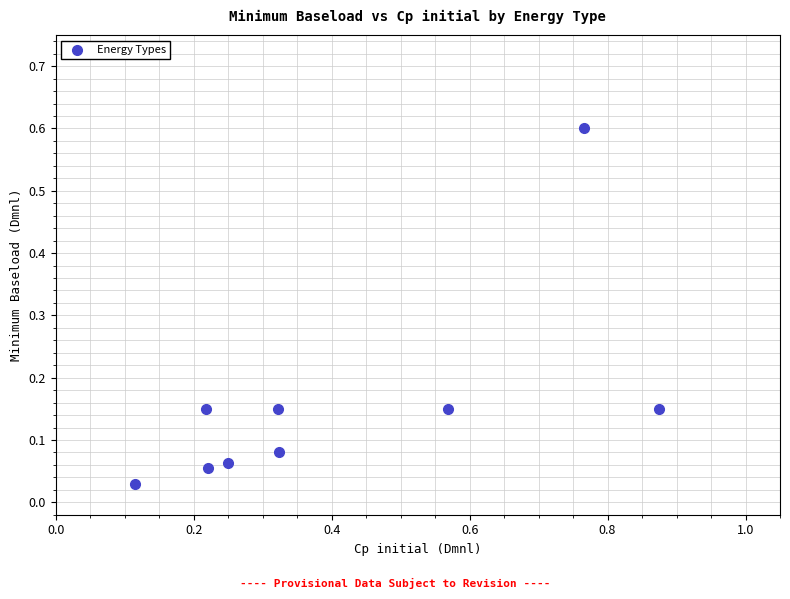

What is the average X value?

0.4